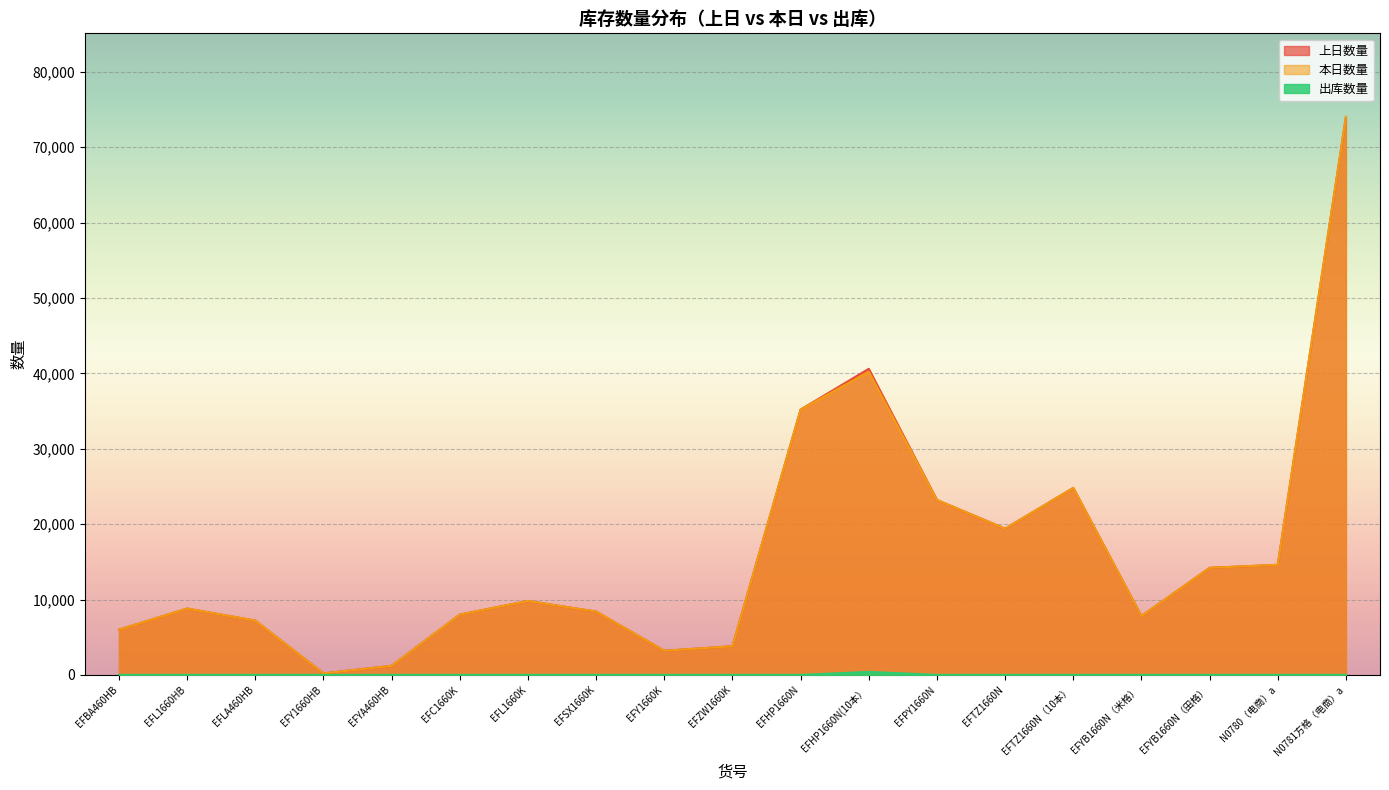

True or false: 本日数量 has more than 1 points higher than both neighbors.

True